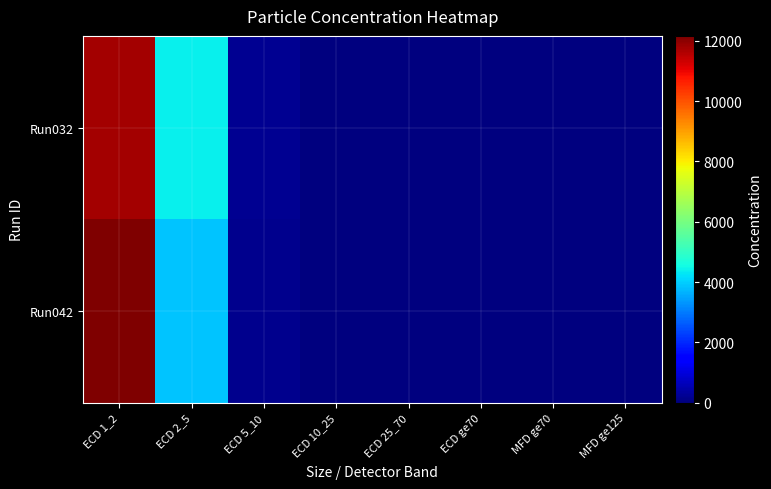

Which label corresponds to the smallest value in the chart?

ECD ge70